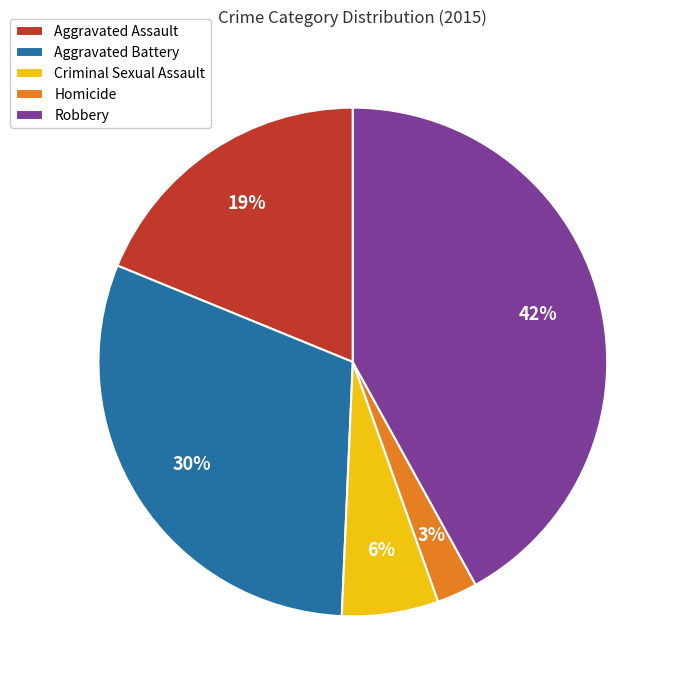

The Aggravated Assault slice represents 33% of the pie. True or false?

False